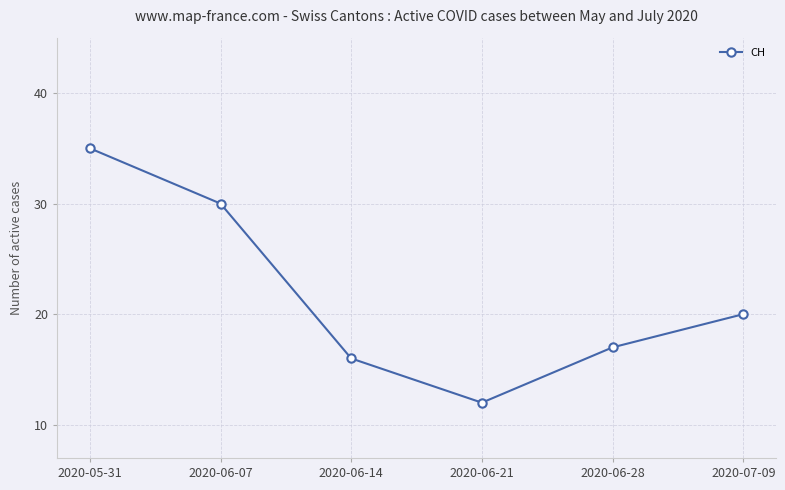

Between 2020-06-28 and 2020-07-09, which is larger?

2020-07-09